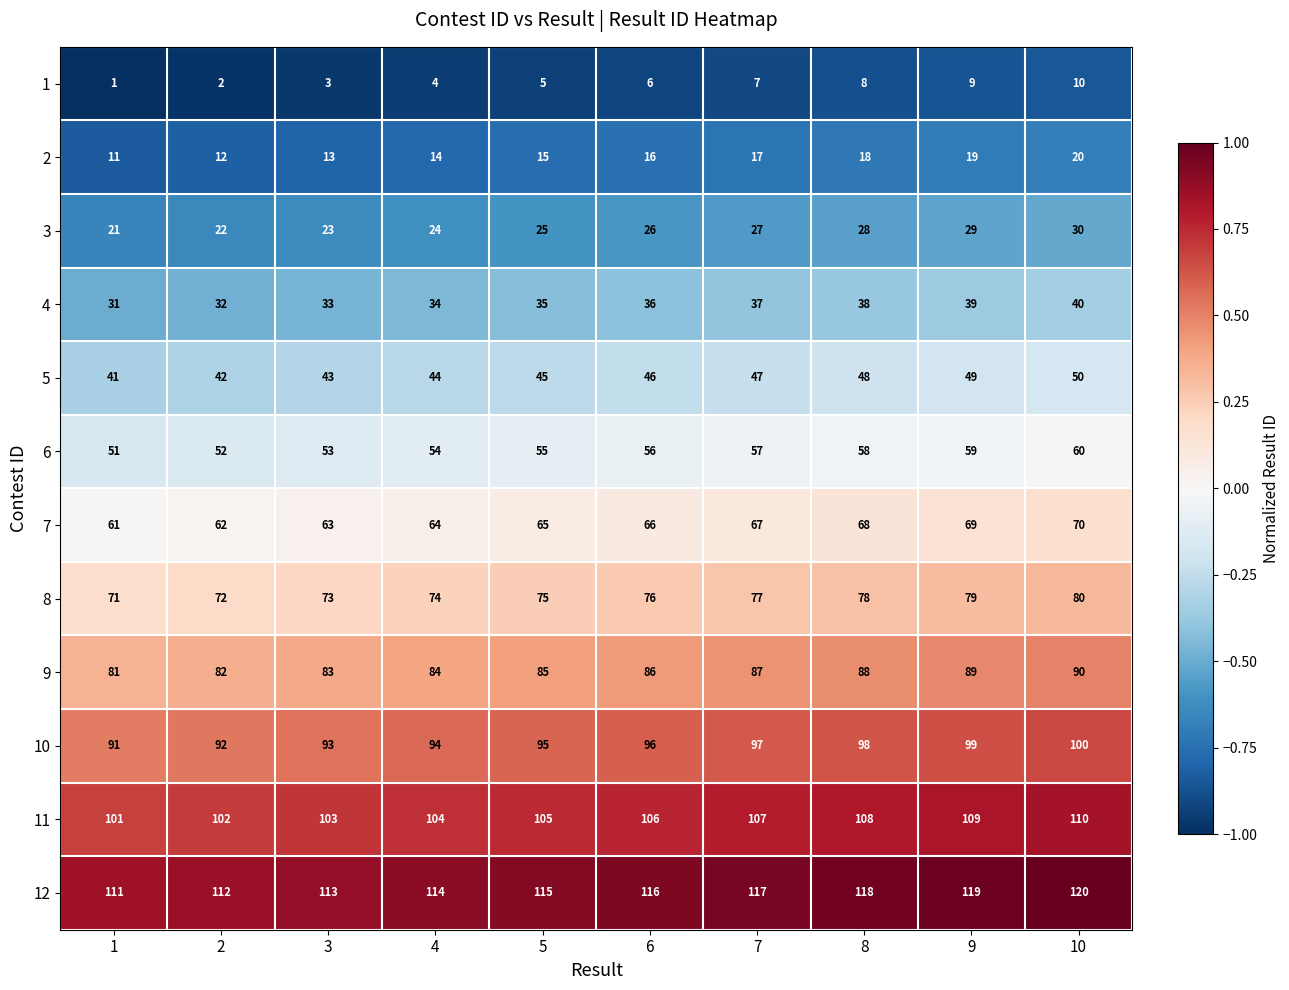

The value of 11 at 8 is 32. True or false?

False